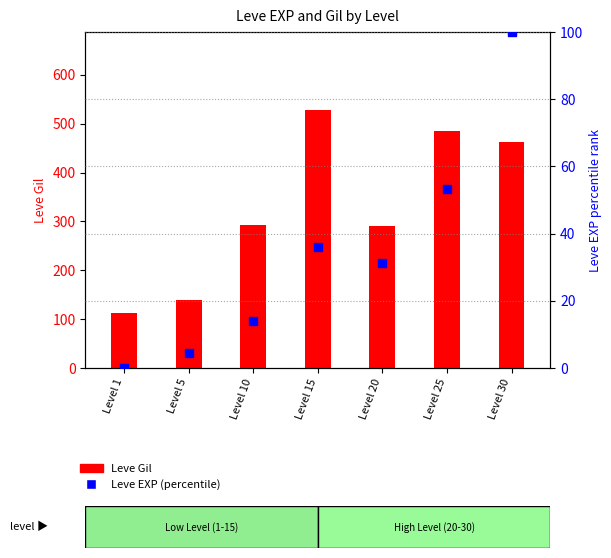

Which series reaches the minimum Y coordinate?

Leve EXP (percentile)